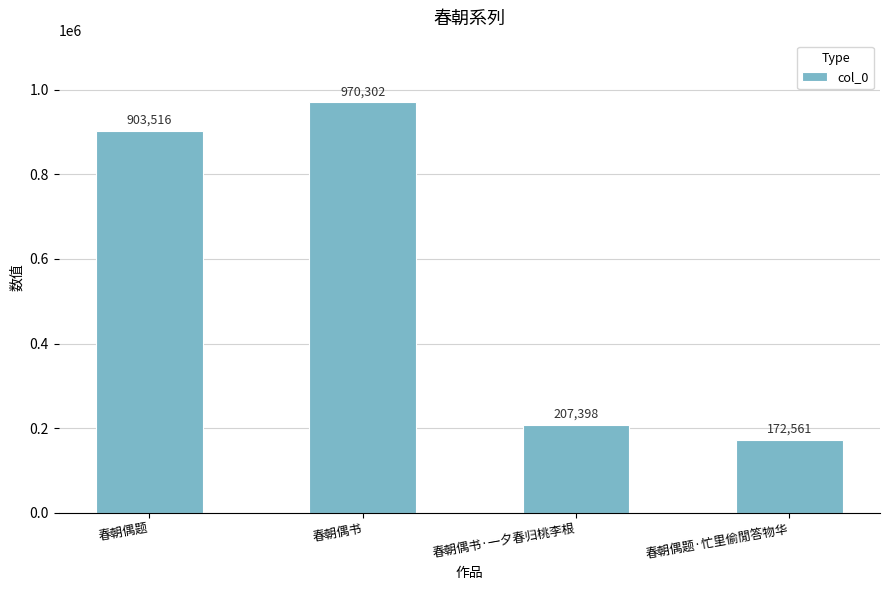

Reading left to right, what are all the values shown in this chart?

903516	970302	207398	172561